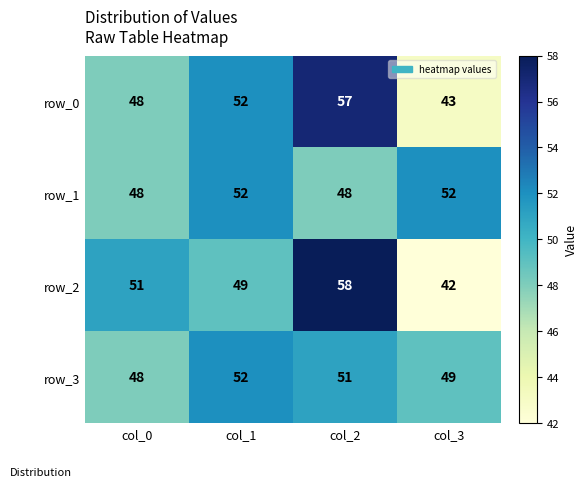

What is the average value of the row_0 series?

50